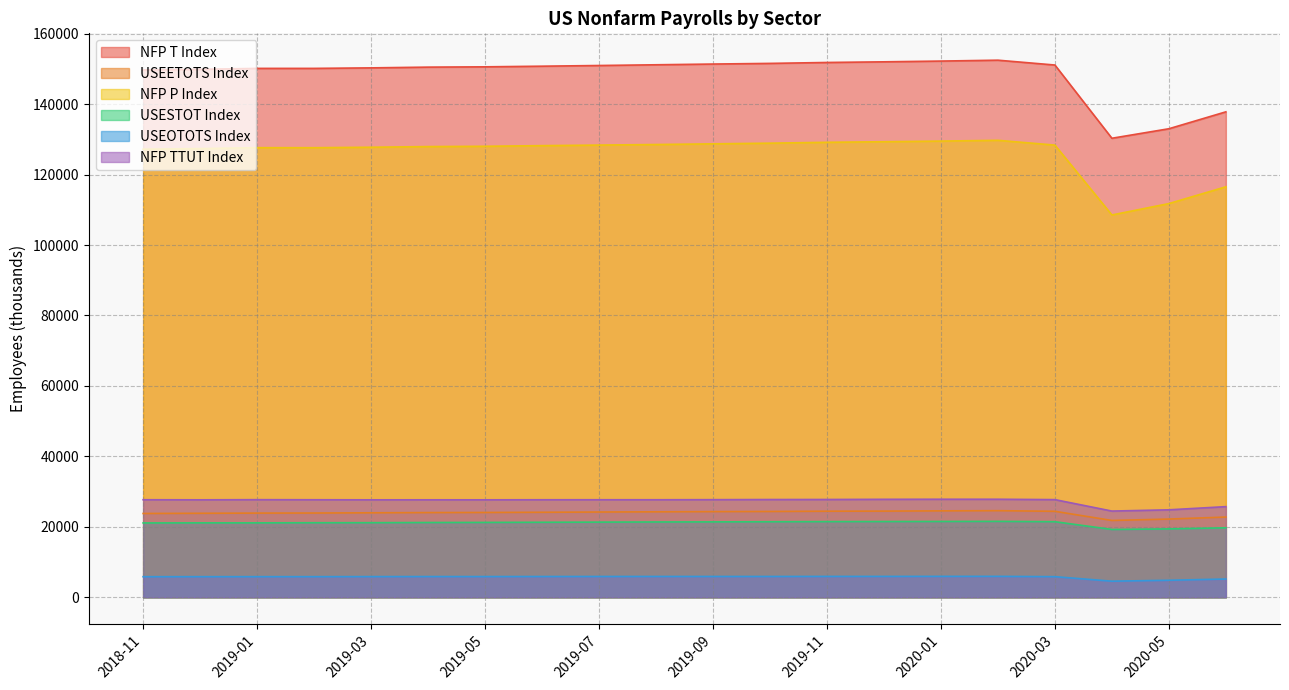

What is the total value across all series at 2019-11?

360571